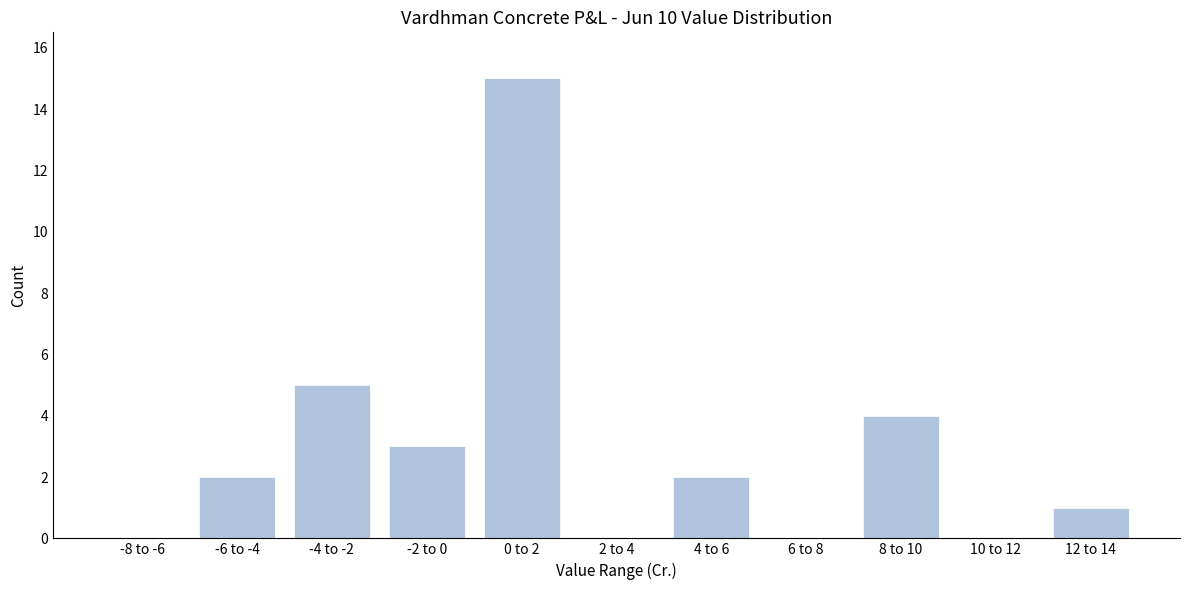

Reading left to right, list all the values displayed in this chart.

-8 to -6=0	-6 to -4=2	-4 to -2=5	-2 to 0=3	0 to 2=15	2 to 4=0	4 to 6=2	6 to 8=0	8 to 10=4	10 to 12=0	12 to 14=1